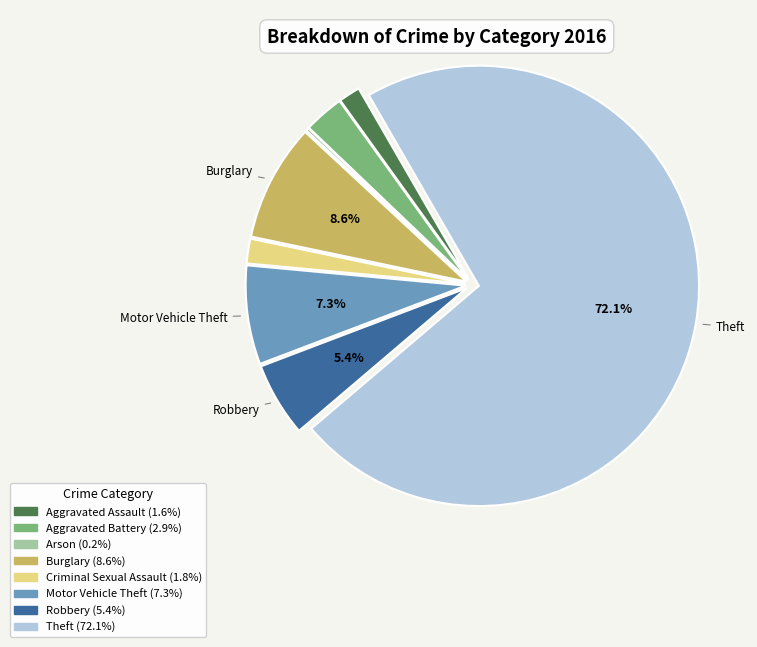

To the nearest percent, what is the difference between the Theft and Aggravated Battery slice percentages?

69%